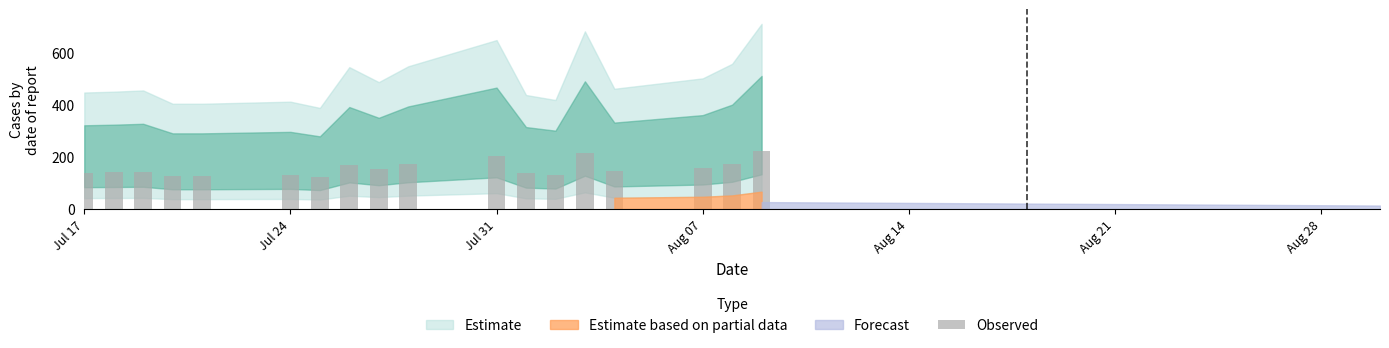

What is the greatest value displayed?

222.5